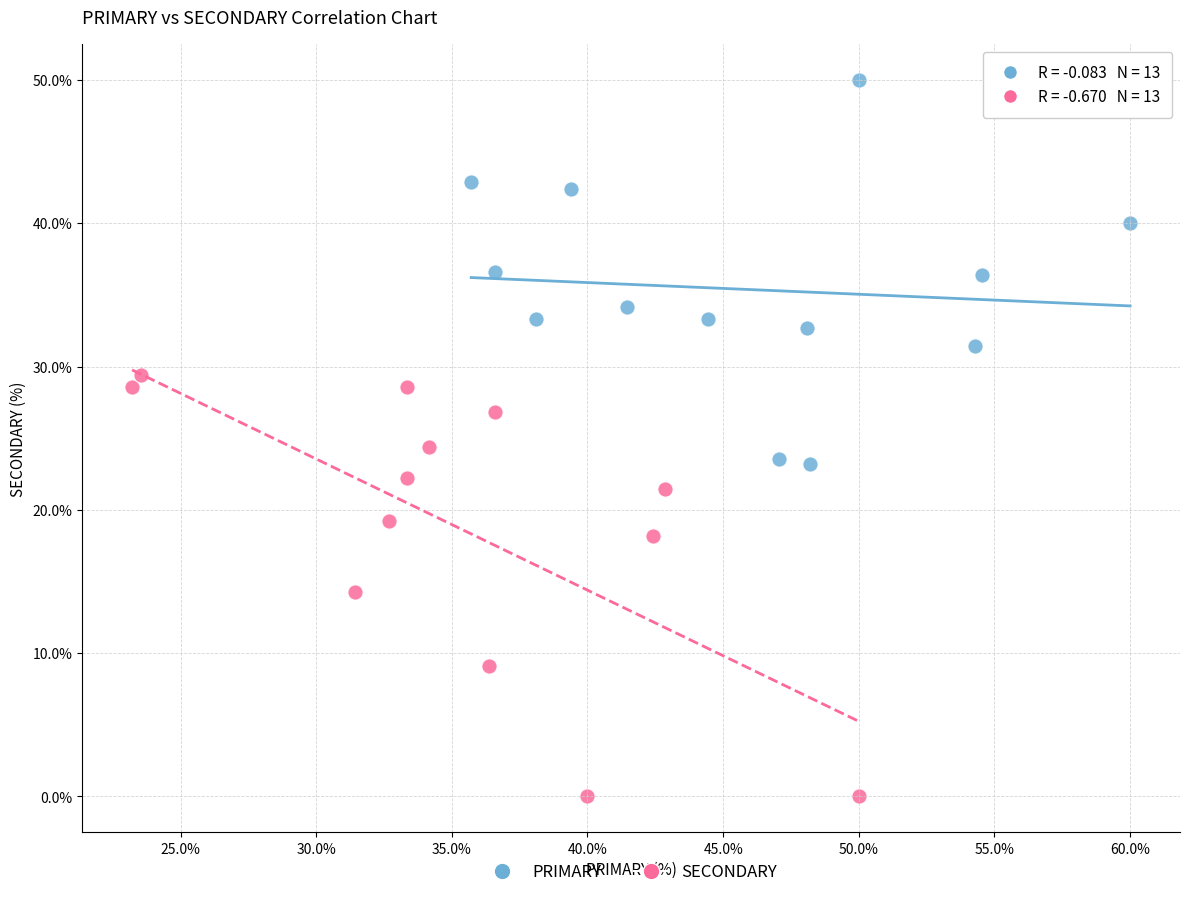

Which series contains the highest Y value?

PRIMARY